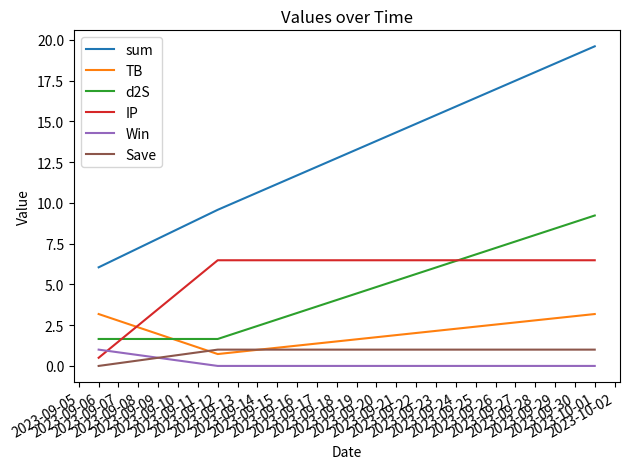

What is the highest value of the sum series?

19.6